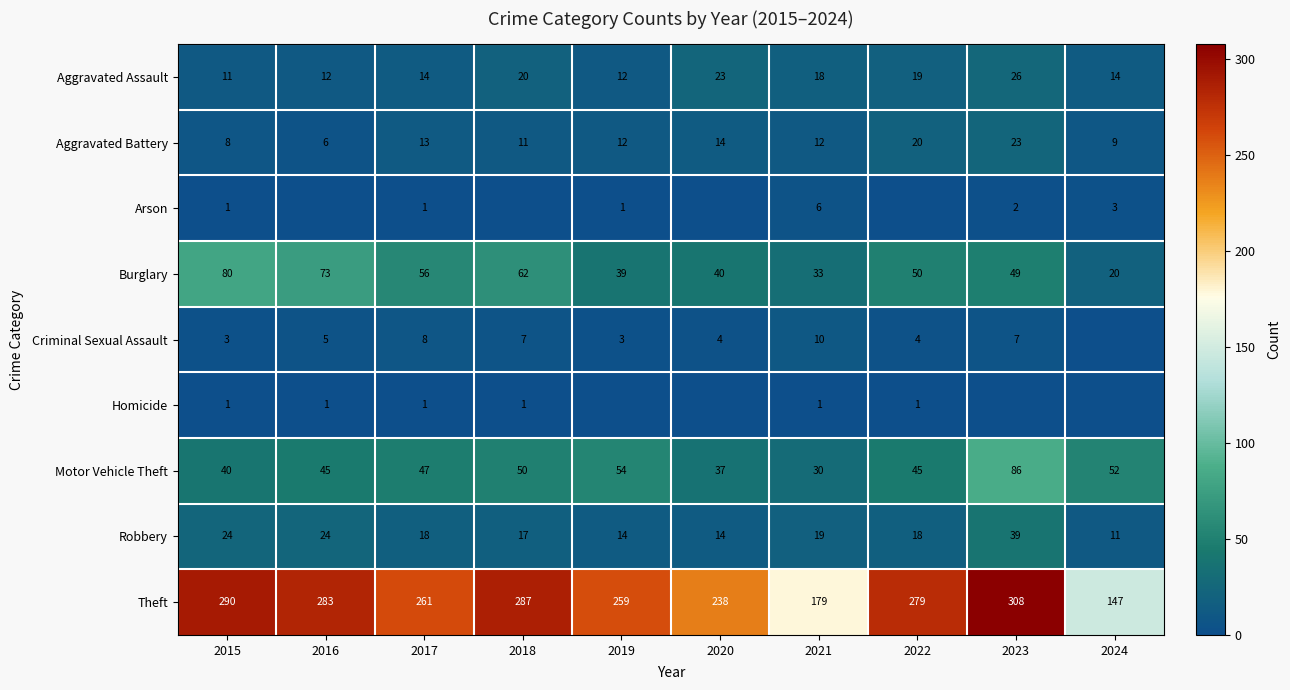

True or false: Motor Vehicle Theft has a value of 45 at 2016.

True